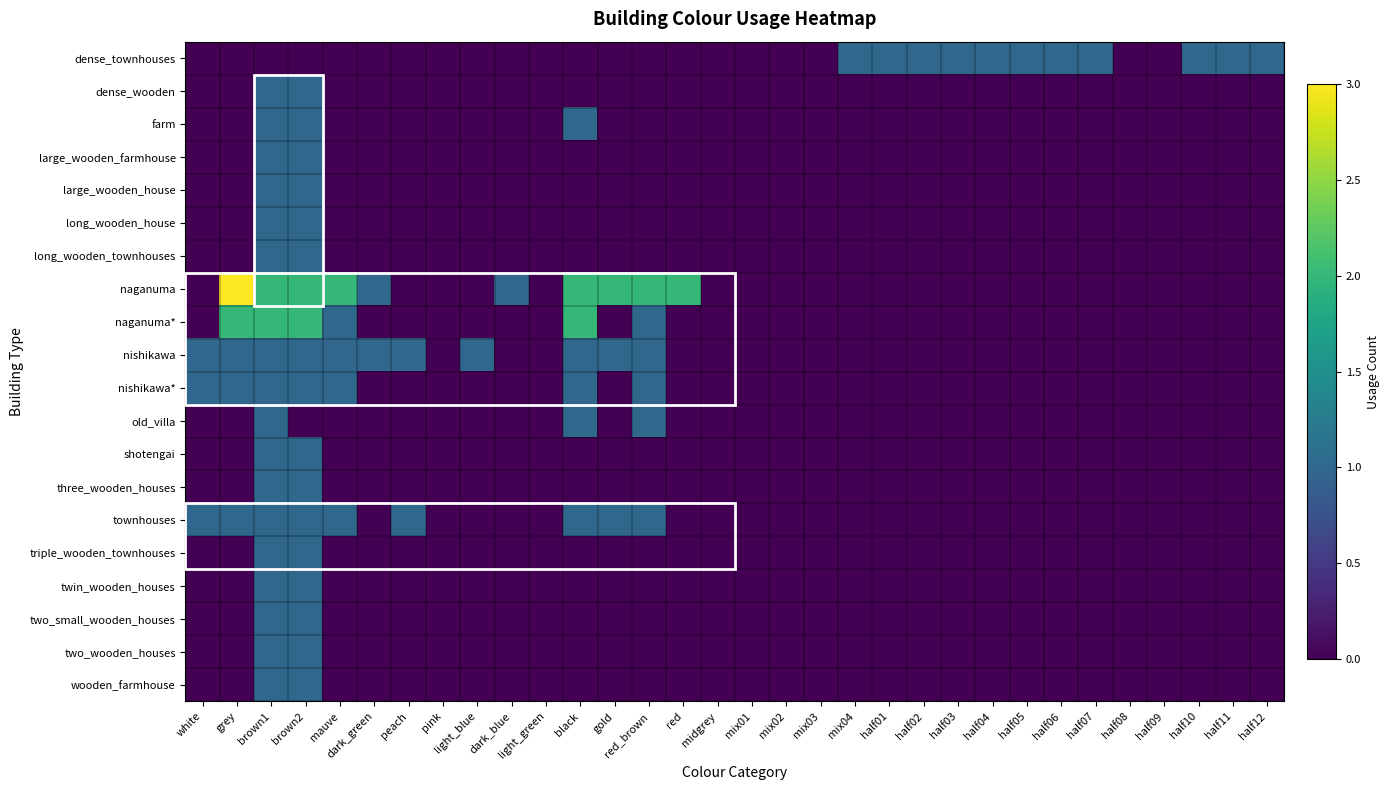

Reading right to left, extract all data points from this chart.

dense_townhouses: half12=1	half11=1	half10=1	half09=0	half08=0	half07=1	half06=1	half05=1	half04=1	half03=1	half02=1	half01=1	mix04=1	mix03=0	mix02=0	mix01=0	midgrey=0	red=0	red_brown=0	gold=0	black=0	light_green=0	dark_blue=0	light_blue=0	pink=0	peach=0	dark_green=0	mauve=0	brown2=0	brown1=0	grey=0	white=0
dense_wooden: half12=0	half11=0	half10=0	half09=0	half08=0	half07=0	half06=0	half05=0	half04=0	half03=0	half02=0	half01=0	mix04=0	mix03=0	mix02=0	mix01=0	midgrey=0	red=0	red_brown=0	gold=0	black=0	light_green=0	dark_blue=0	light_blue=0	pink=0	peach=0	dark_green=0	mauve=0	brown2=1	brown1=1	grey=0	white=0
farm: half12=0	half11=0	half10=0	half09=0	half08=0	half07=0	half06=0	half05=0	half04=0	half03=0	half02=0	half01=0	mix04=0	mix03=0	mix02=0	mix01=0	midgrey=0	red=0	red_brown=0	gold=0	black=1	light_green=0	dark_blue=0	light_blue=0	pink=0	peach=0	dark_green=0	mauve=0	brown2=1	brown1=1	grey=0	white=0
large_wooden_farmhouse: half12=0	half11=0	half10=0	half09=0	half08=0	half07=0	half06=0	half05=0	half04=0	half03=0	half02=0	half01=0	mix04=0	mix03=0	mix02=0	mix01=0	midgrey=0	red=0	red_brown=0	gold=0	black=0	light_green=0	dark_blue=0	light_blue=0	pink=0	peach=0	dark_green=0	mauve=0	brown2=1	brown1=1	grey=0	white=0
large_wooden_house: half12=0	half11=0	half10=0	half09=0	half08=0	half07=0	half06=0	half05=0	half04=0	half03=0	half02=0	half01=0	mix04=0	mix03=0	mix02=0	mix01=0	midgrey=0	red=0	red_brown=0	gold=0	black=0	light_green=0	dark_blue=0	light_blue=0	pink=0	peach=0	dark_green=0	mauve=0	brown2=1	brown1=1	grey=0	white=0
long_wooden_house: half12=0	half11=0	half10=0	half09=0	half08=0	half07=0	half06=0	half05=0	half04=0	half03=0	half02=0	half01=0	mix04=0	mix03=0	mix02=0	mix01=0	midgrey=0	red=0	red_brown=0	gold=0	black=0	light_green=0	dark_blue=0	light_blue=0	pink=0	peach=0	dark_green=0	mauve=0	brown2=1	brown1=1	grey=0	white=0
long_wooden_townhouses: half12=0	half11=0	half10=0	half09=0	half08=0	half07=0	half06=0	half05=0	half04=0	half03=0	half02=0	half01=0	mix04=0	mix03=0	mix02=0	mix01=0	midgrey=0	red=0	red_brown=0	gold=0	black=0	light_green=0	dark_blue=0	light_blue=0	pink=0	peach=0	dark_green=0	mauve=0	brown2=1	brown1=1	grey=0	white=0
naganuma: half12=0	half11=0	half10=0	half09=0	half08=0	half07=0	half06=0	half05=0	half04=0	half03=0	half02=0	half01=0	mix04=0	mix03=0	mix02=0	mix01=0	midgrey=0	red=2	red_brown=2	gold=2	black=2	light_green=0	dark_blue=1	light_blue=0	pink=0	peach=0	dark_green=1	mauve=2	brown2=2	brown1=2	grey=3	white=0
naganuma*: half12=0	half11=0	half10=0	half09=0	half08=0	half07=0	half06=0	half05=0	half04=0	half03=0	half02=0	half01=0	mix04=0	mix03=0	mix02=0	mix01=0	midgrey=0	red=0	red_brown=1	gold=0	black=2	light_green=0	dark_blue=0	light_blue=0	pink=0	peach=0	dark_green=0	mauve=1	brown2=2	brown1=2	grey=2	white=0
nishikawa: half12=0	half11=0	half10=0	half09=0	half08=0	half07=0	half06=0	half05=0	half04=0	half03=0	half02=0	half01=0	mix04=0	mix03=0	mix02=0	mix01=0	midgrey=0	red=0	red_brown=1	gold=1	black=1	light_green=0	dark_blue=0	light_blue=1	pink=0	peach=1	dark_green=1	mauve=1	brown2=1	brown1=1	grey=1	white=1
nishikawa*: half12=0	half11=0	half10=0	half09=0	half08=0	half07=0	half06=0	half05=0	half04=0	half03=0	half02=0	half01=0	mix04=0	mix03=0	mix02=0	mix01=0	midgrey=0	red=0	red_brown=1	gold=0	black=1	light_green=0	dark_blue=0	light_blue=0	pink=0	peach=0	dark_green=0	mauve=1	brown2=1	brown1=1	grey=1	white=1
old_villa: half12=0	half11=0	half10=0	half09=0	half08=0	half07=0	half06=0	half05=0	half04=0	half03=0	half02=0	half01=0	mix04=0	mix03=0	mix02=0	mix01=0	midgrey=0	red=0	red_brown=1	gold=0	black=1	light_green=0	dark_blue=0	light_blue=0	pink=0	peach=0	dark_green=0	mauve=0	brown2=0	brown1=1	grey=0	white=0
shotengai: half12=0	half11=0	half10=0	half09=0	half08=0	half07=0	half06=0	half05=0	half04=0	half03=0	half02=0	half01=0	mix04=0	mix03=0	mix02=0	mix01=0	midgrey=0	red=0	red_brown=0	gold=0	black=0	light_green=0	dark_blue=0	light_blue=0	pink=0	peach=0	dark_green=0	mauve=0	brown2=1	brown1=1	grey=0	white=0
three_wooden_houses: half12=0	half11=0	half10=0	half09=0	half08=0	half07=0	half06=0	half05=0	half04=0	half03=0	half02=0	half01=0	mix04=0	mix03=0	mix02=0	mix01=0	midgrey=0	red=0	red_brown=0	gold=0	black=0	light_green=0	dark_blue=0	light_blue=0	pink=0	peach=0	dark_green=0	mauve=0	brown2=1	brown1=1	grey=0	white=0
townhouses: half12=0	half11=0	half10=0	half09=0	half08=0	half07=0	half06=0	half05=0	half04=0	half03=0	half02=0	half01=0	mix04=0	mix03=0	mix02=0	mix01=0	midgrey=0	red=0	red_brown=1	gold=1	black=1	light_green=0	dark_blue=0	light_blue=0	pink=0	peach=1	dark_green=0	mauve=1	brown2=1	brown1=1	grey=1	white=1
triple_wooden_townhouses: half12=0	half11=0	half10=0	half09=0	half08=0	half07=0	half06=0	half05=0	half04=0	half03=0	half02=0	half01=0	mix04=0	mix03=0	mix02=0	mix01=0	midgrey=0	red=0	red_brown=0	gold=0	black=0	light_green=0	dark_blue=0	light_blue=0	pink=0	peach=0	dark_green=0	mauve=0	brown2=1	brown1=1	grey=0	white=0
twin_wooden_houses: half12=0	half11=0	half10=0	half09=0	half08=0	half07=0	half06=0	half05=0	half04=0	half03=0	half02=0	half01=0	mix04=0	mix03=0	mix02=0	mix01=0	midgrey=0	red=0	red_brown=0	gold=0	black=0	light_green=0	dark_blue=0	light_blue=0	pink=0	peach=0	dark_green=0	mauve=0	brown2=1	brown1=1	grey=0	white=0
two_small_wooden_houses: half12=0	half11=0	half10=0	half09=0	half08=0	half07=0	half06=0	half05=0	half04=0	half03=0	half02=0	half01=0	mix04=0	mix03=0	mix02=0	mix01=0	midgrey=0	red=0	red_brown=0	gold=0	black=0	light_green=0	dark_blue=0	light_blue=0	pink=0	peach=0	dark_green=0	mauve=0	brown2=1	brown1=1	grey=0	white=0
two_wooden_houses: half12=0	half11=0	half10=0	half09=0	half08=0	half07=0	half06=0	half05=0	half04=0	half03=0	half02=0	half01=0	mix04=0	mix03=0	mix02=0	mix01=0	midgrey=0	red=0	red_brown=0	gold=0	black=0	light_green=0	dark_blue=0	light_blue=0	pink=0	peach=0	dark_green=0	mauve=0	brown2=1	brown1=1	grey=0	white=0
wooden_farmhouse: half12=0	half11=0	half10=0	half09=0	half08=0	half07=0	half06=0	half05=0	half04=0	half03=0	half02=0	half01=0	mix04=0	mix03=0	mix02=0	mix01=0	midgrey=0	red=0	red_brown=0	gold=0	black=0	light_green=0	dark_blue=0	light_blue=0	pink=0	peach=0	dark_green=0	mauve=0	brown2=1	brown1=1	grey=0	white=0